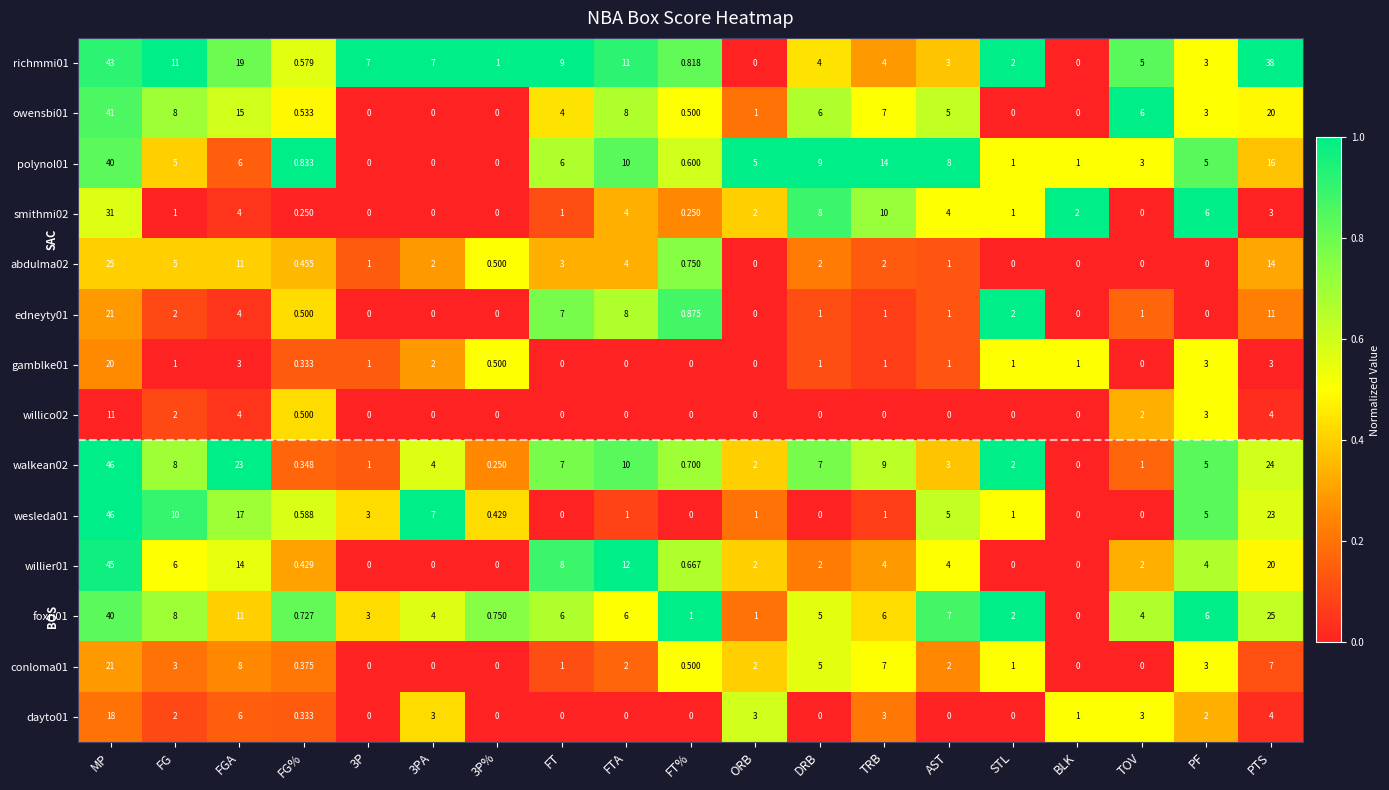

At which category is the sum across all series the highest?

MP